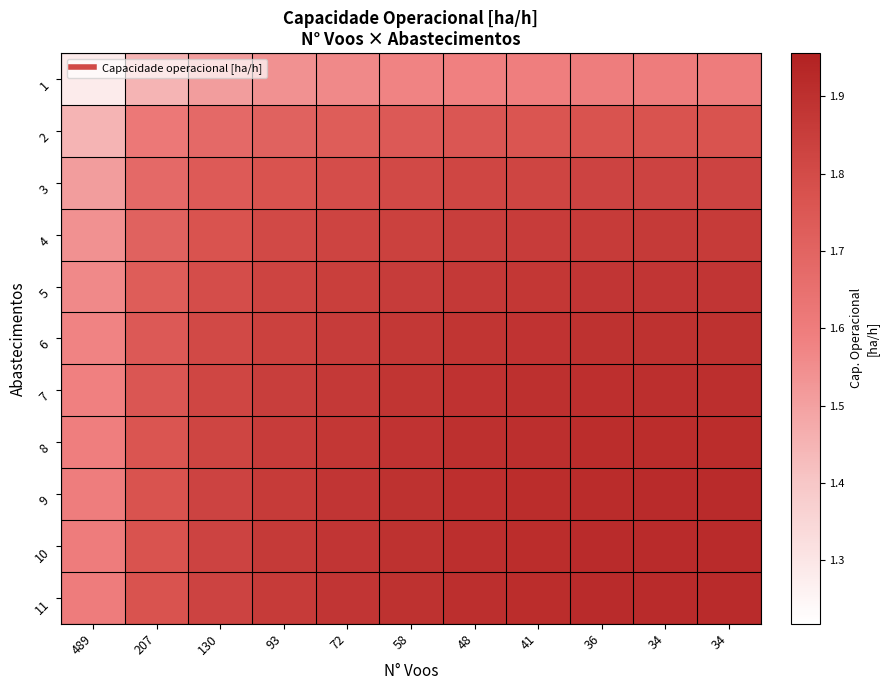

Reading left to right, what are all the values shown in this chart?

1: 489=1.3	207=1.4	130=1.5	93=1.5	72=1.6	58=1.6	48=1.6	41=1.6	36=1.6	34=1.6	34=1.6
2: 489=1.4	207=1.6	130=1.7	93=1.7	72=1.7	58=1.7	48=1.8	41=1.8	36=1.8	34=1.8	34=1.8
3: 489=1.5	207=1.7	130=1.7	93=1.8	72=1.8	58=1.8	48=1.8	41=1.8	36=1.8	34=1.8	34=1.8
4: 489=1.5	207=1.7	130=1.8	93=1.8	72=1.8	58=1.8	48=1.8	41=1.9	36=1.9	34=1.9	34=1.9
5: 489=1.6	207=1.7	130=1.8	93=1.8	72=1.8	58=1.9	48=1.9	41=1.9	36=1.9	34=1.9	34=1.9
6: 489=1.6	207=1.7	130=1.8	93=1.8	72=1.9	58=1.9	48=1.9	41=1.9	36=1.9	34=1.9	34=1.9
7: 489=1.6	207=1.8	130=1.8	93=1.8	72=1.9	58=1.9	48=1.9	41=1.9	36=1.9	34=1.9	34=1.9
8: 489=1.6	207=1.8	130=1.8	93=1.9	72=1.9	58=1.9	48=1.9	41=1.9	36=1.9	34=1.9	34=1.9
9: 489=1.6	207=1.8	130=1.8	93=1.9	72=1.9	58=1.9	48=1.9	41=1.9	36=1.9	34=1.9	34=1.9
10: 489=1.6	207=1.8	130=1.8	93=1.9	72=1.9	58=1.9	48=1.9	41=1.9	36=1.9	34=1.9	34=1.9
11: 489=1.6	207=1.8	130=1.8	93=1.9	72=1.9	58=1.9	48=1.9	41=1.9	36=1.9	34=1.9	34=1.9